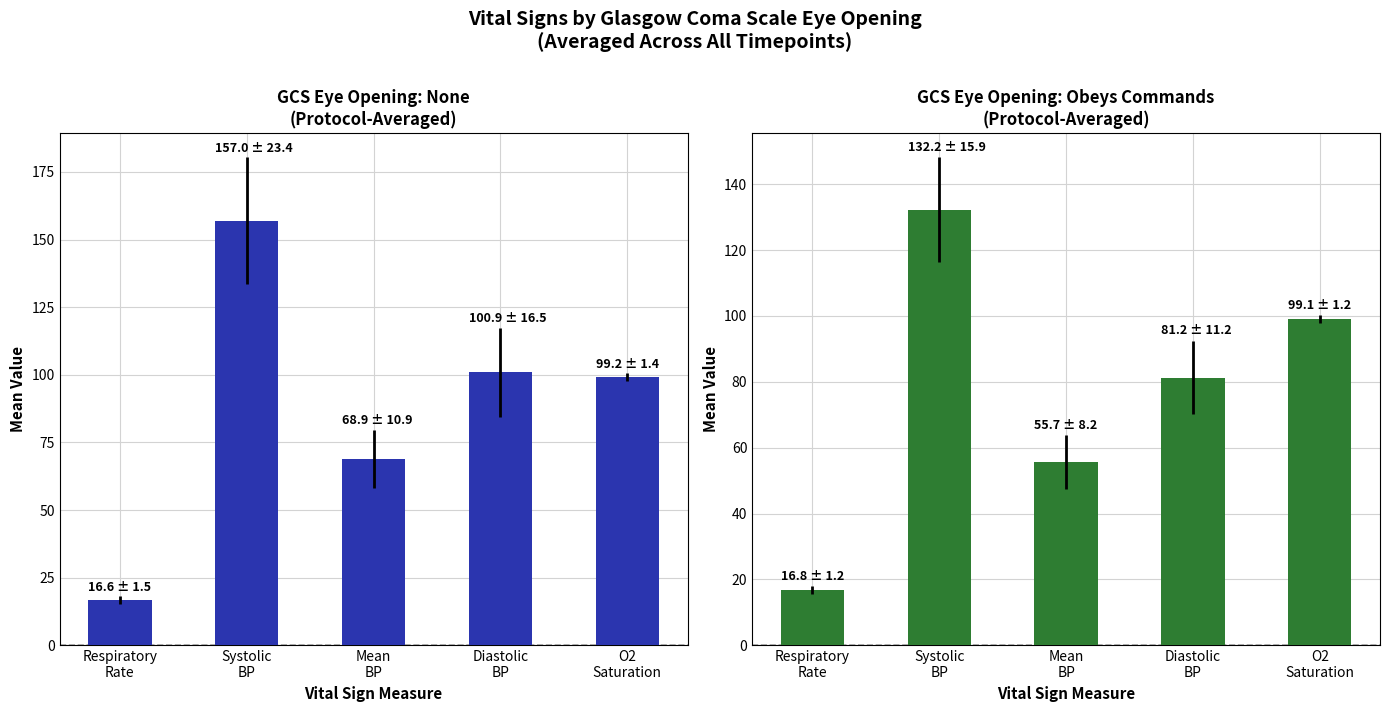

What is the value of the None bar at the 2nd from the left?

157.0